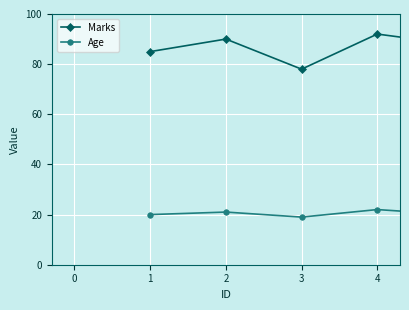

True or false: Marks and Age cross at least once.

False